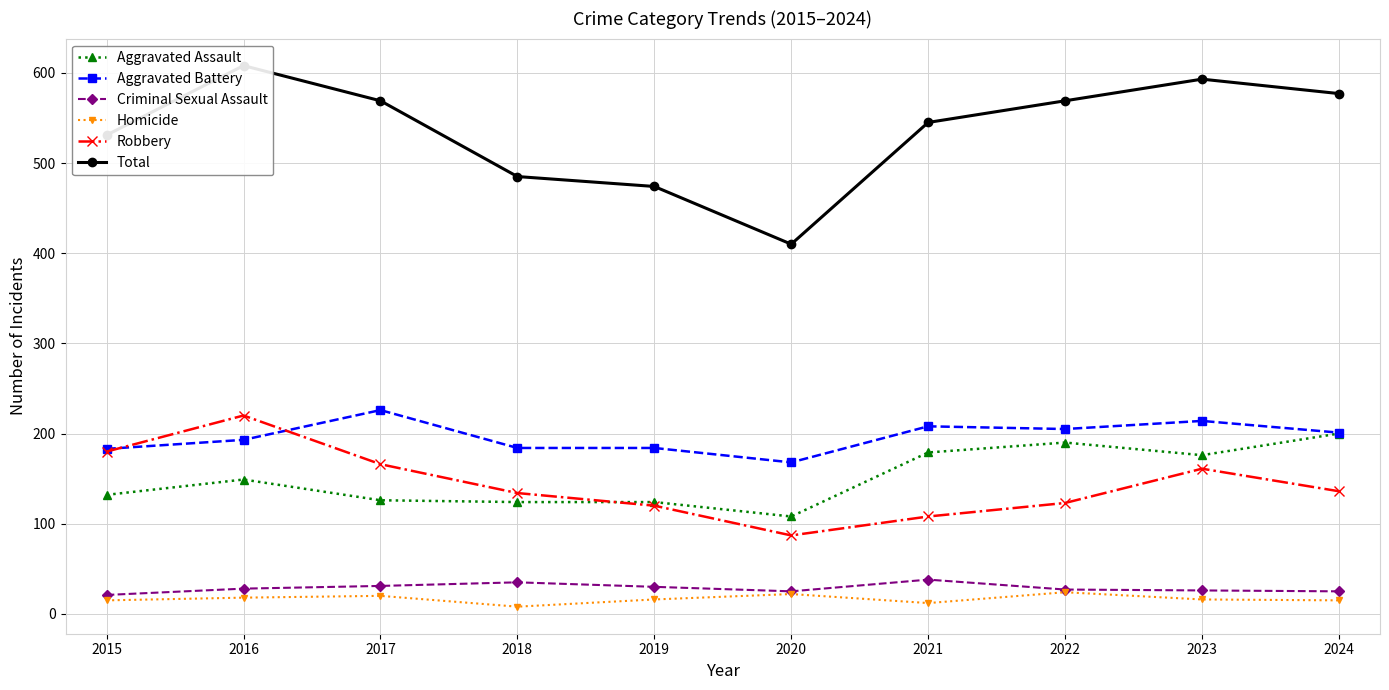

Reading right to left, what are all the values shown in this chart?

Aggravated Assault: 200	176	190	179	108	124	124	126	149	132
Aggravated Battery: 201	214	205	208	168	184	184	226	193	183
Criminal Sexual Assault: 25	26	27	38	25	30	35	31	28	21
Homicide: 15	16	24	12	22	16	8	20	18	15
Robbery: 136	161	123	108	87	120	134	166	220	180
Total: 577	593	569	545	410	474	485	569	608	531